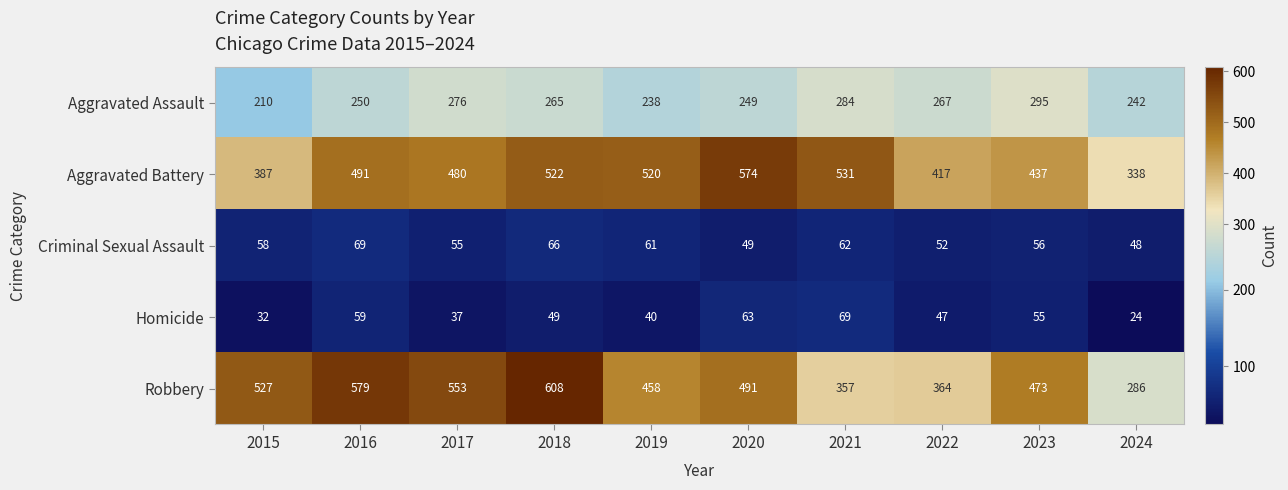

At which category is the sum across all series the highest?

2018